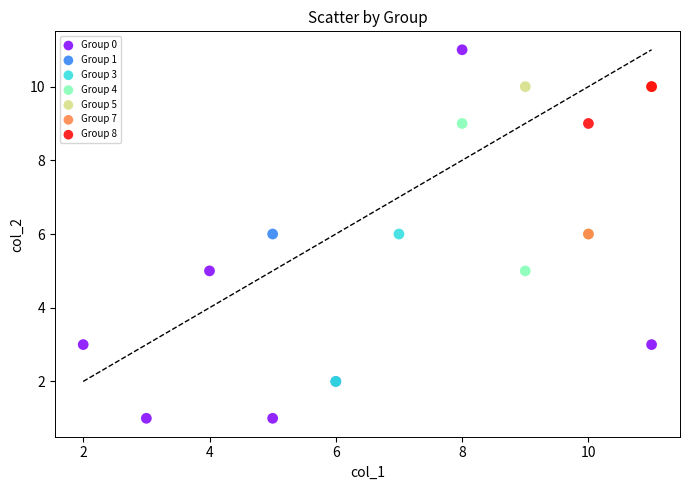

What are all the series names shown in the legend?

Group 0, Group 1, Group 3, Group 4, Group 5, Group 7, Group 8